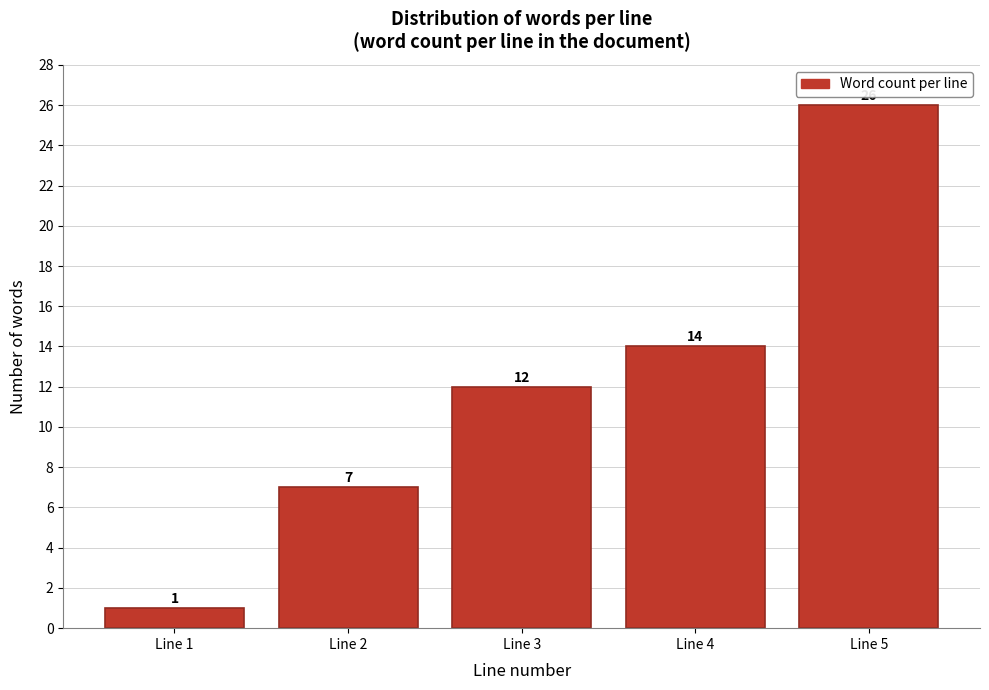

Reading right to left, what are all the values shown in this chart?

26	14	12	7	1